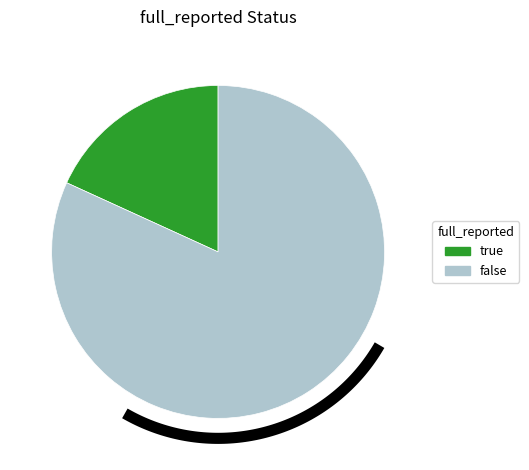

Which slice is the smallest?

true